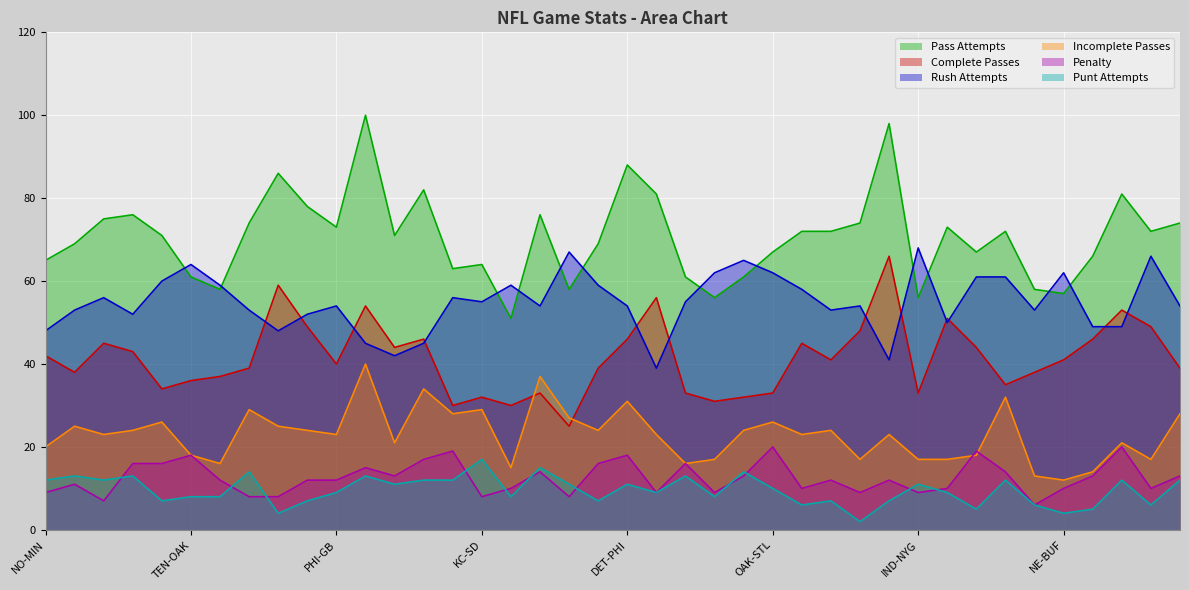

Which category has the lowest value in the Pass Attempts series?

GB-BUF